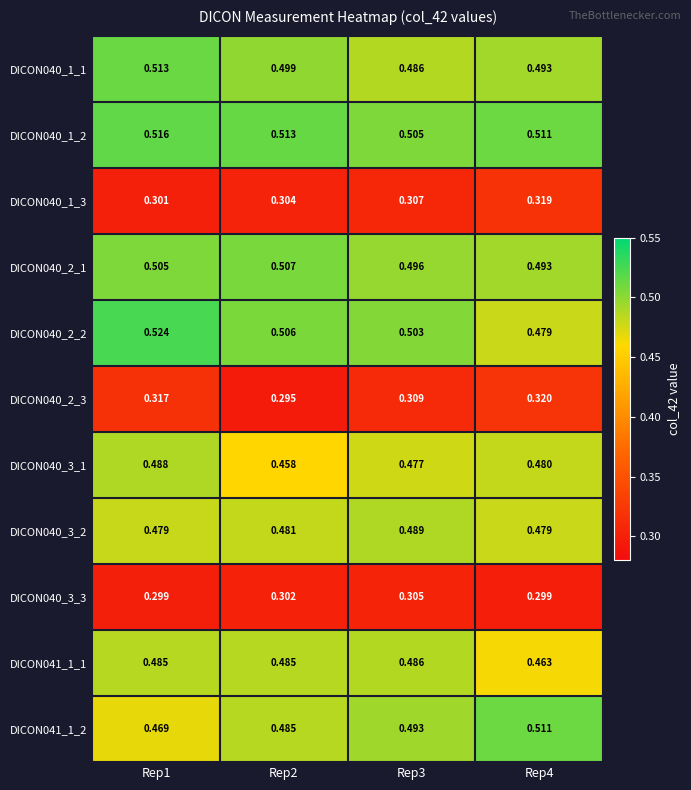

Is the value of DICON040_3_3 at Rep3 greater than the value of DICON041_1_2 at Rep1?

No